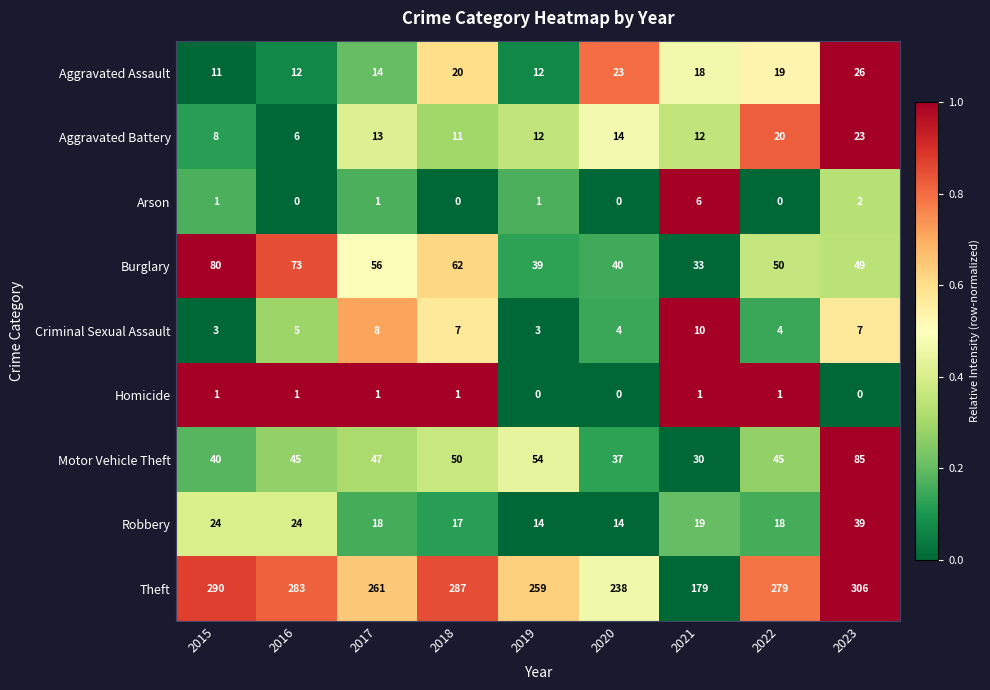

What is the total value across all series at 2019?

394